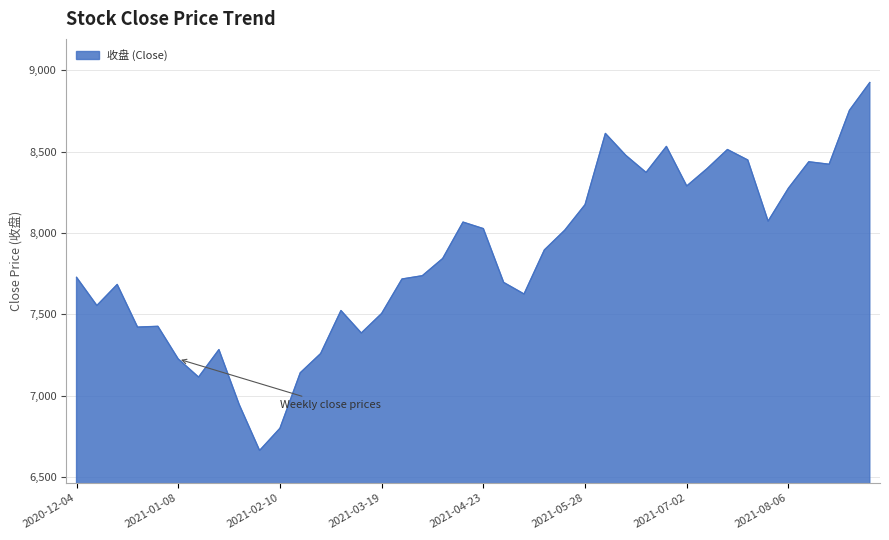

What is the smallest value displayed?

6663.6